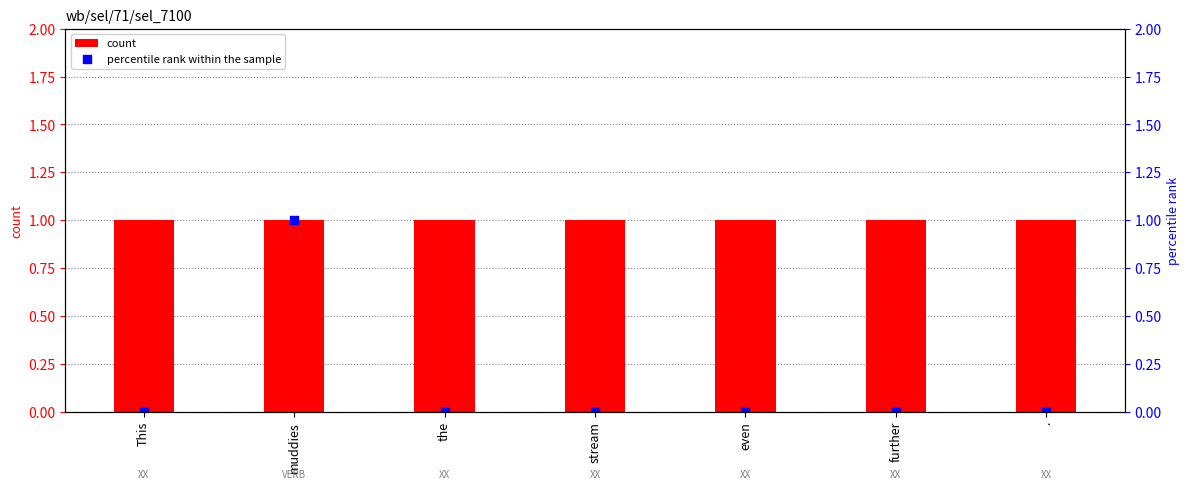

At how many categories does at least one series exceed 0?

7